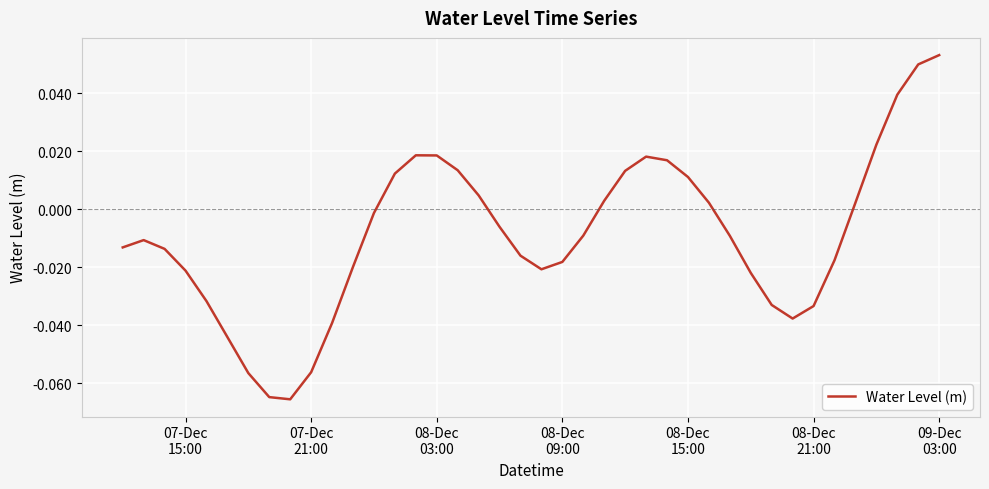

At which category does the chart reach its peak across all series?

09-Dec
03:00